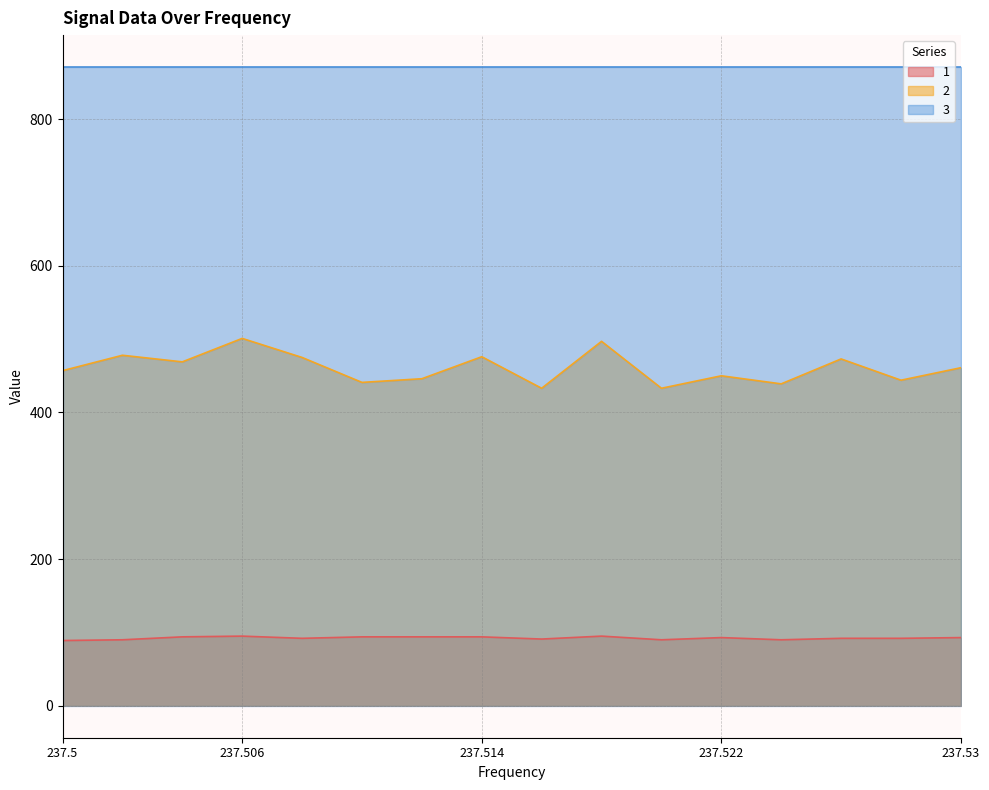

Rank the series by their maximum value, from highest to lowest.

3, 2, 1